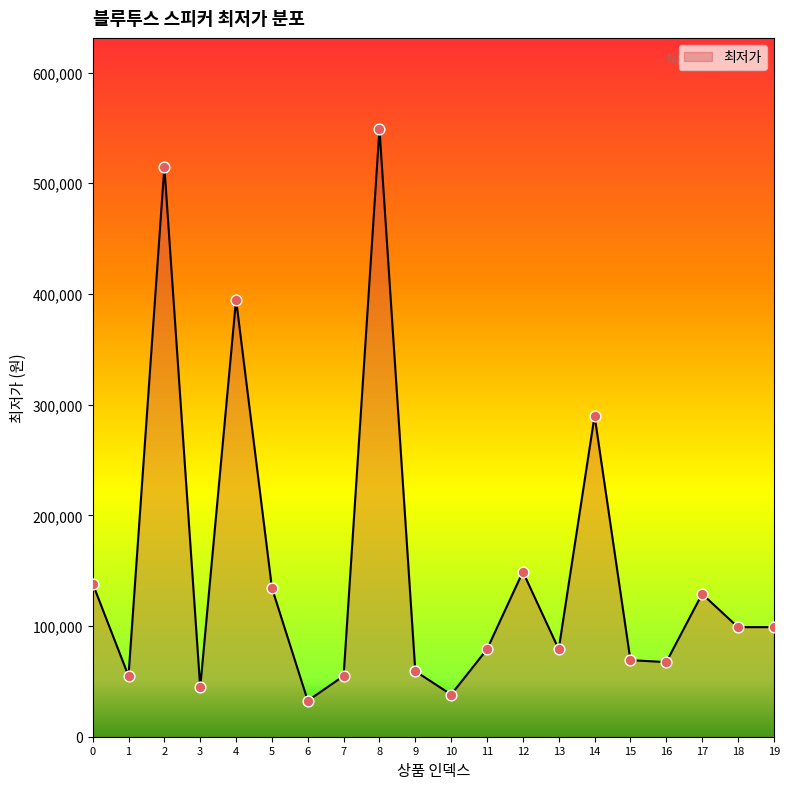

Approximately how many times larger is the value at 11 compared to 12?

0.5